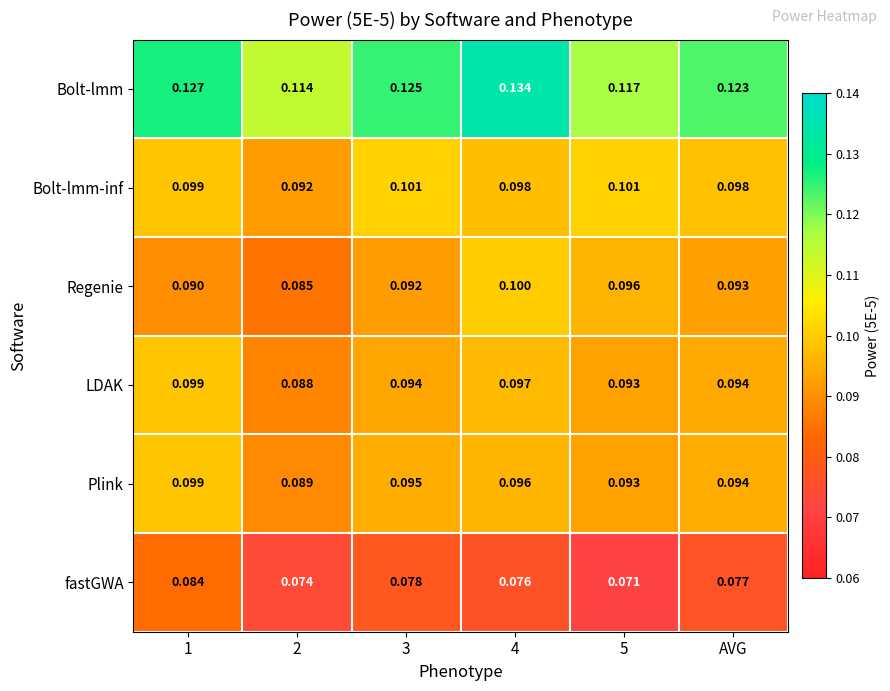

Between 1 and 4, which series saw the biggest shift?

Regenie